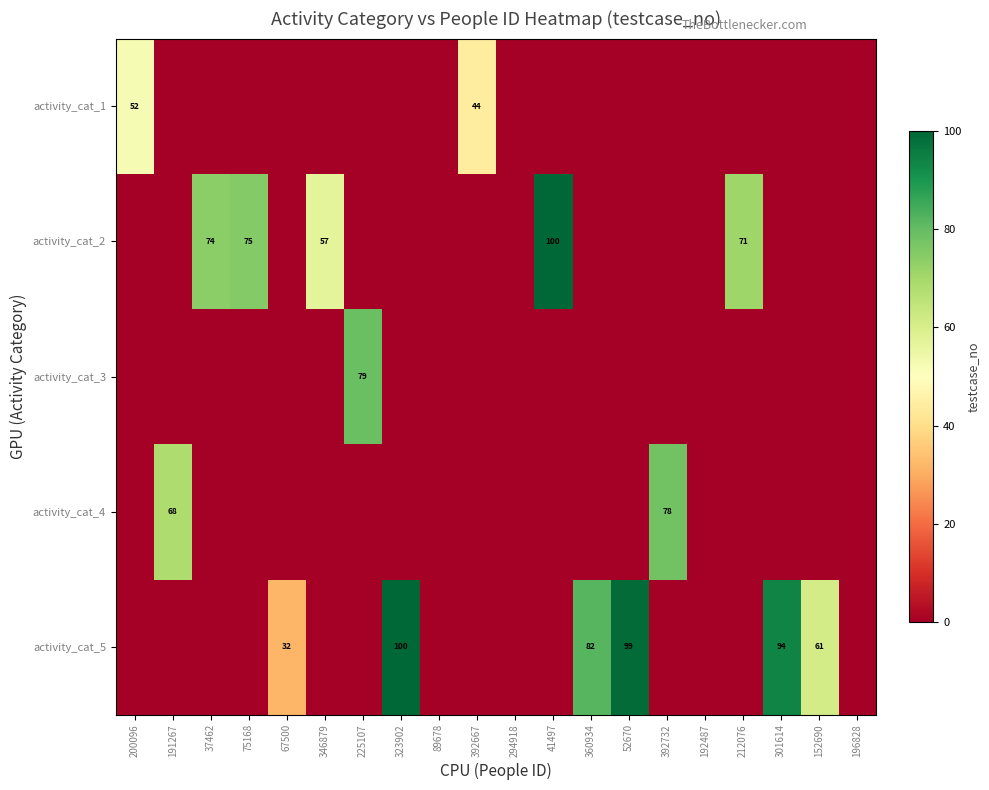

At which label does activity_cat_2 reach its minimum?

200096